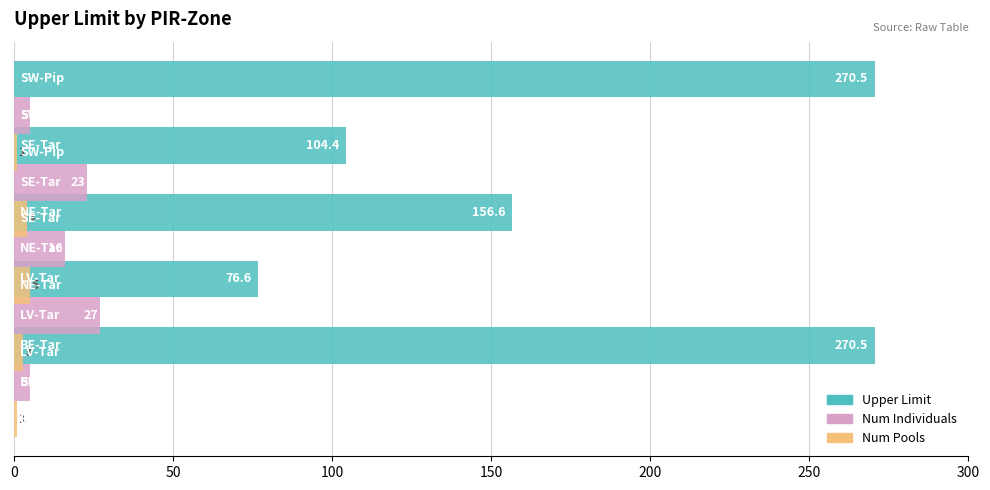

Which series has the largest total across all categories?

Upper Limit